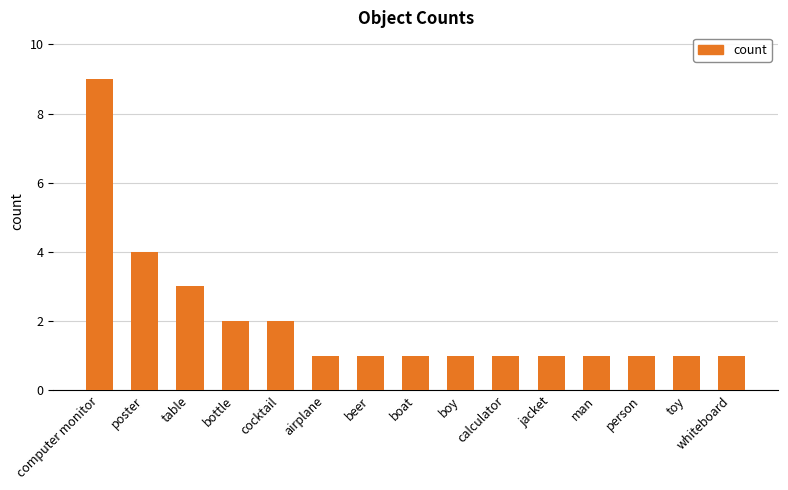

What is the sum of all values?

30